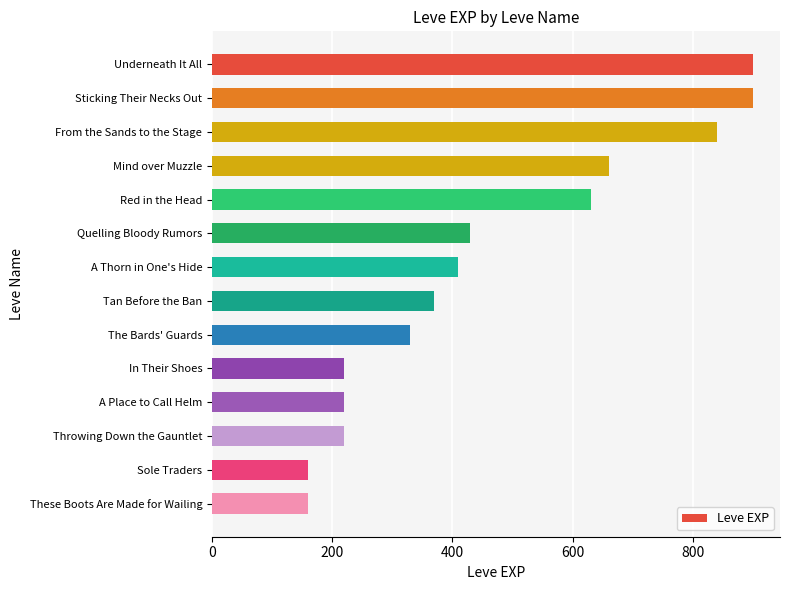

How many categories are shown in the chart?

14